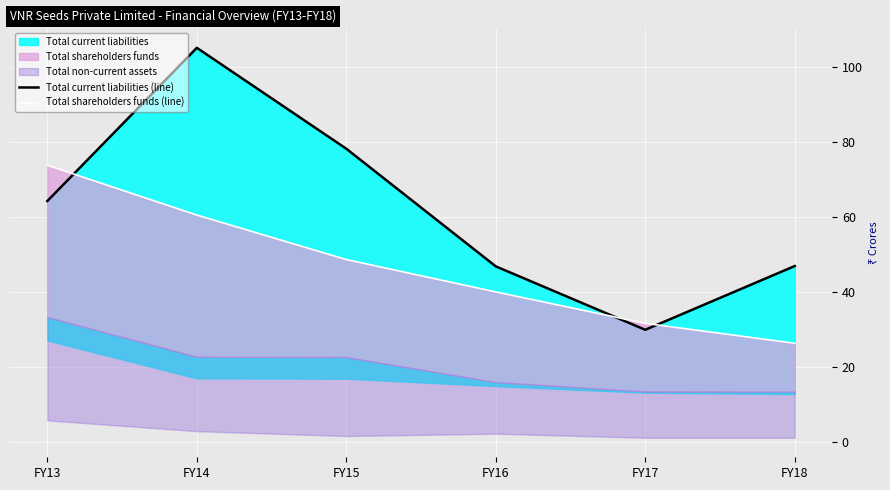

Where do Total current liabilities (line) and Total shareholders funds (line) first cross each other?

FY13 and FY14